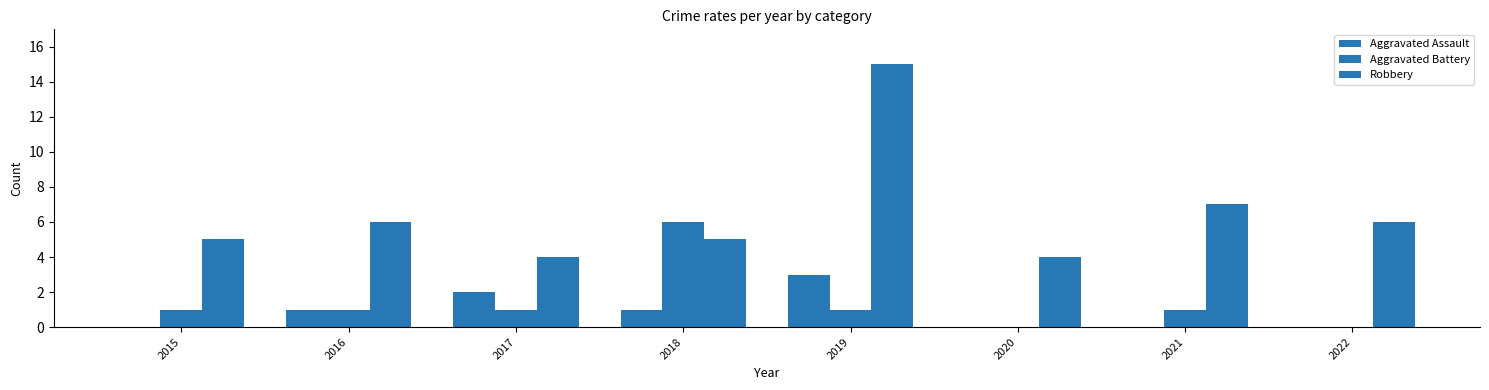

Which series changed the most between 2015 and 2016?

Aggravated Assault